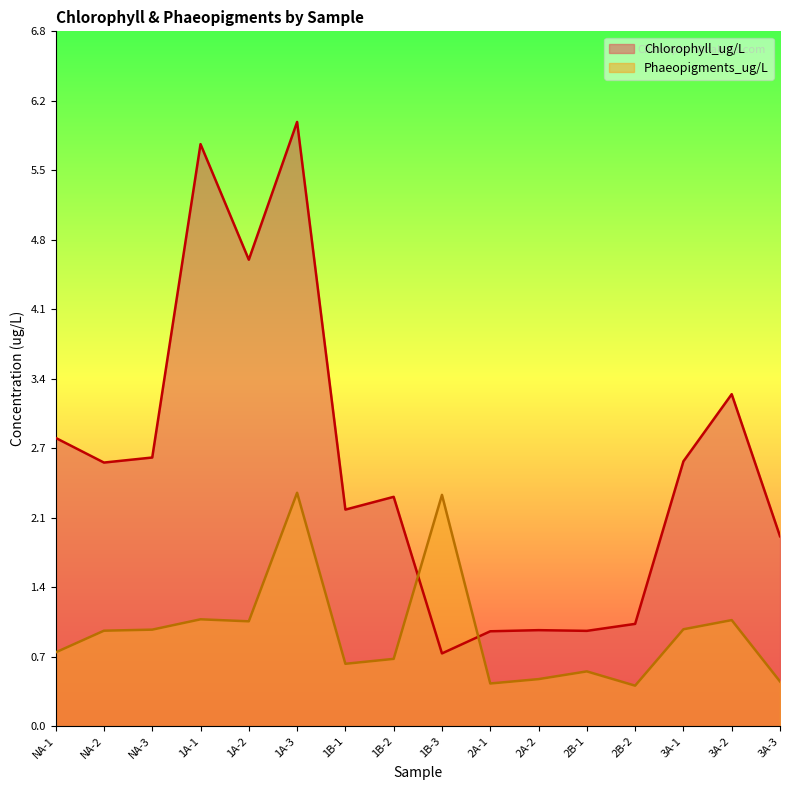

How many times do Phaeopigments_ug/L and Chlorophyll_ug/L cross each other?

2